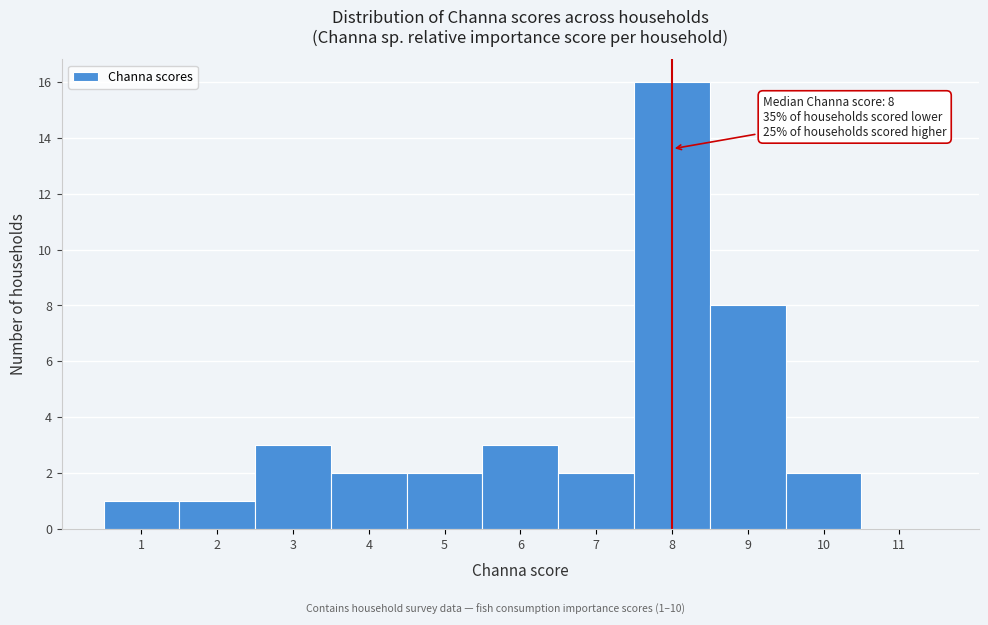

Which range on the x-axis has the tallest bar?

7.5 to 8.5